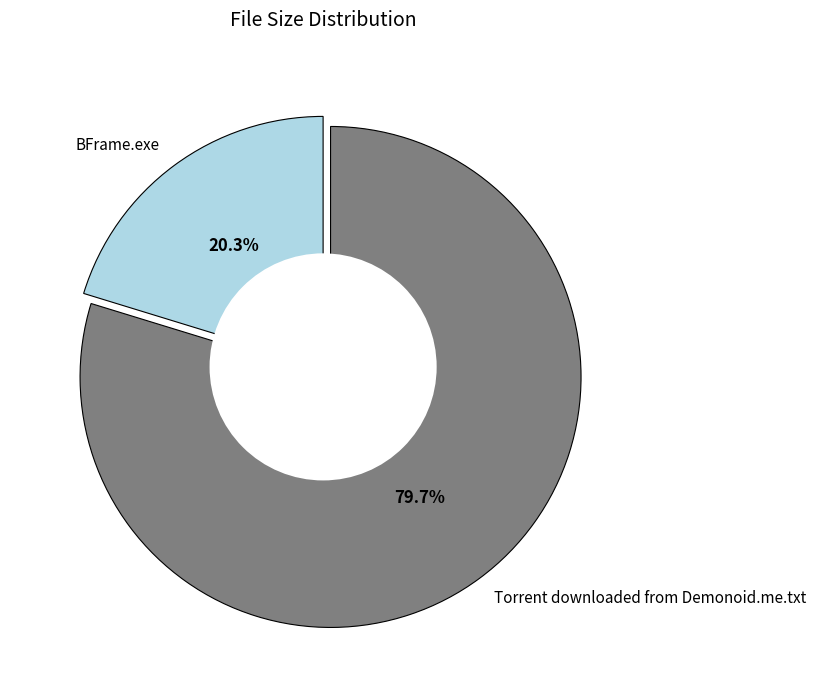

What is the ratio of the value at Torrent downloaded from Demonoid.me.txt to the value at BFrame.exe?

3.9